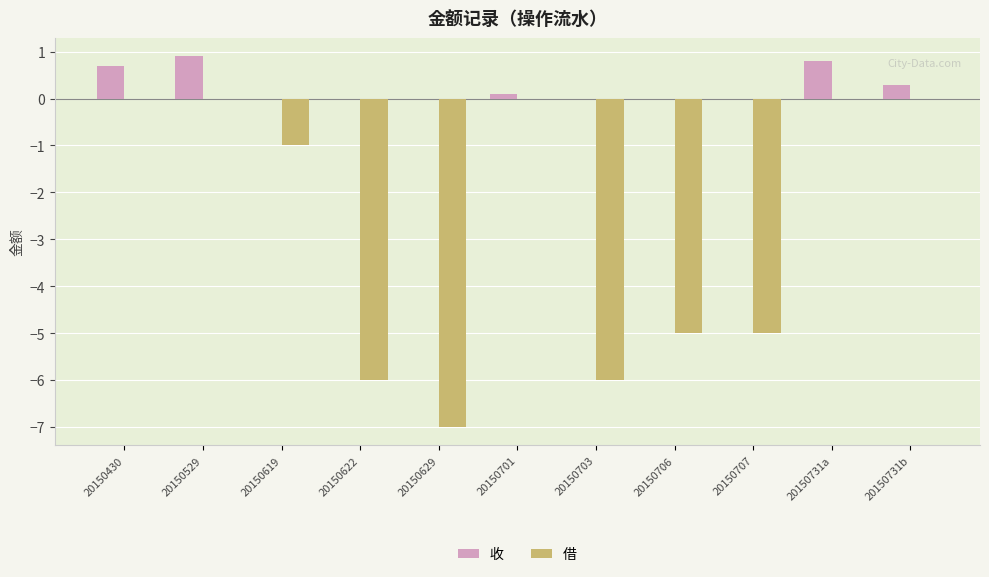

Reading left to right, extract all data points from this chart.

收: 0.7	0.9	0.0	0.0	0.0	0.1	0.0	0.0	0.0	0.8	0.3
借: 0.0	0.0	-1.0	-6.0	-7.0	0.0	-6.0	-5.0	-5.0	0.0	0.0